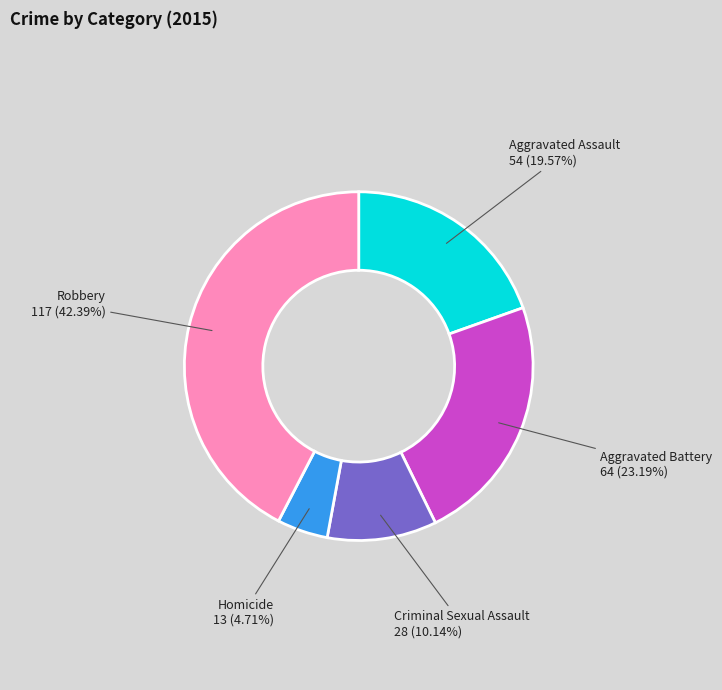

Does any single category account for the majority?

No